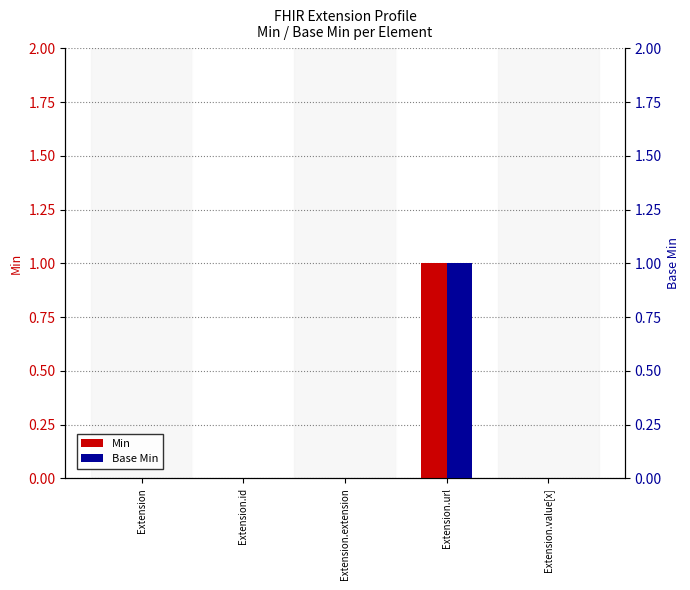

List the series in order of their peak value, lowest first.

Min, Base Min